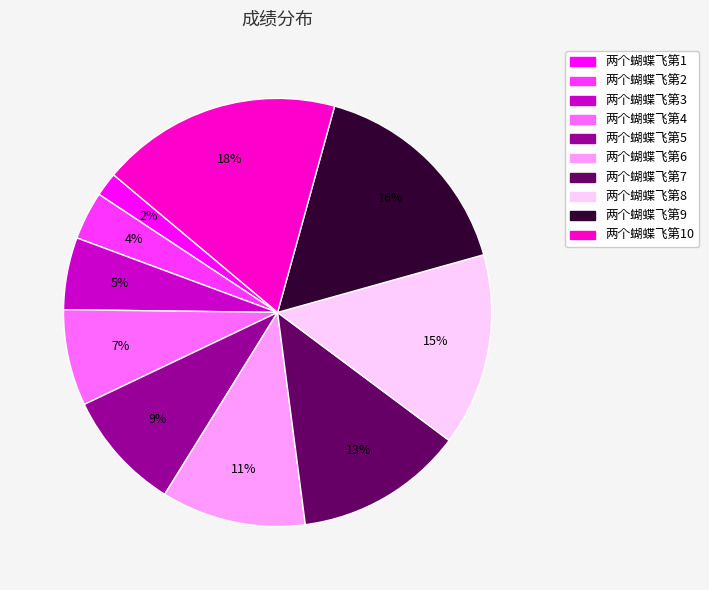

How many segments does this pie chart have?

10